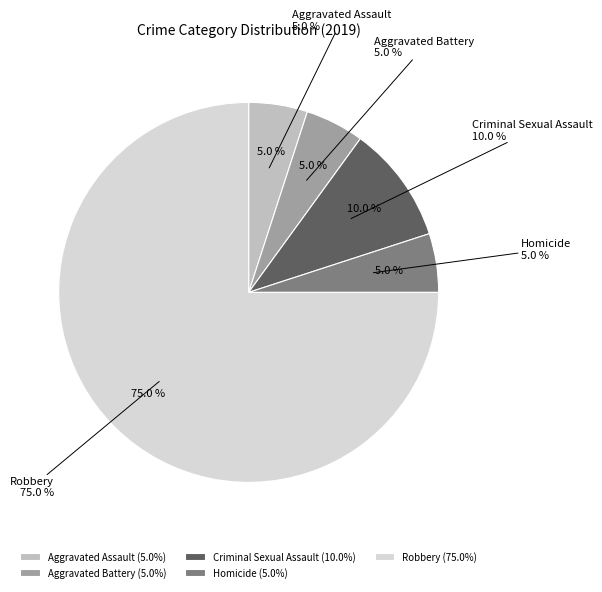

Combined, what portion of the pie is Robbery and Aggravated Battery?

80.0%